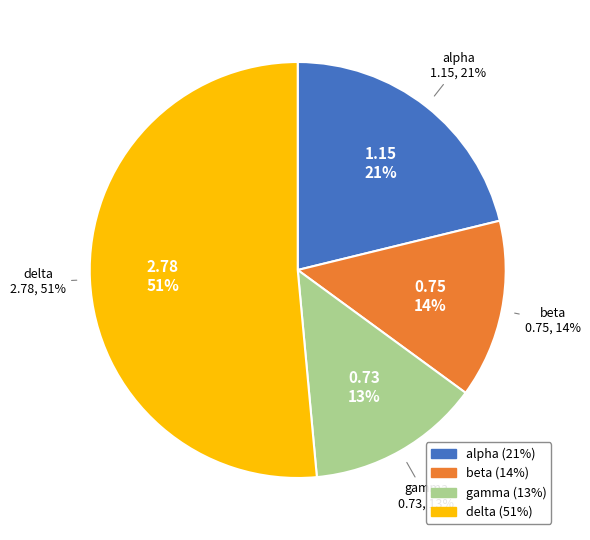

Approximately how many times larger is the value at alpha compared to delta?

0.4